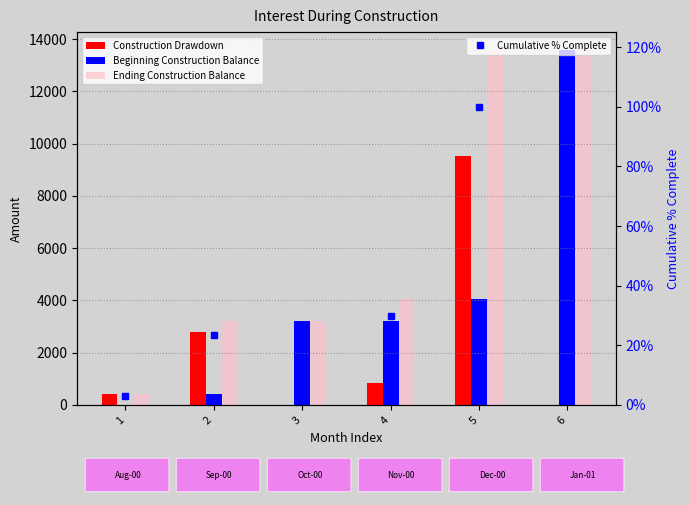

At which label is Cumulative % Complete closest to 51?

4